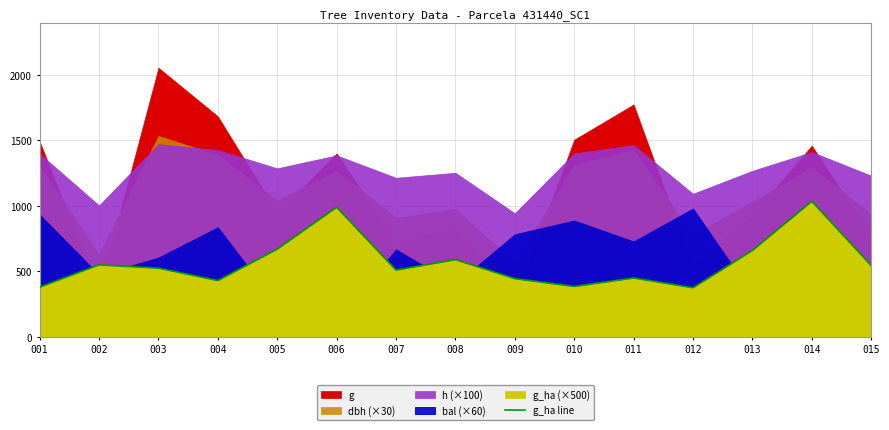

True or false: the data shows 375 at 012.

True